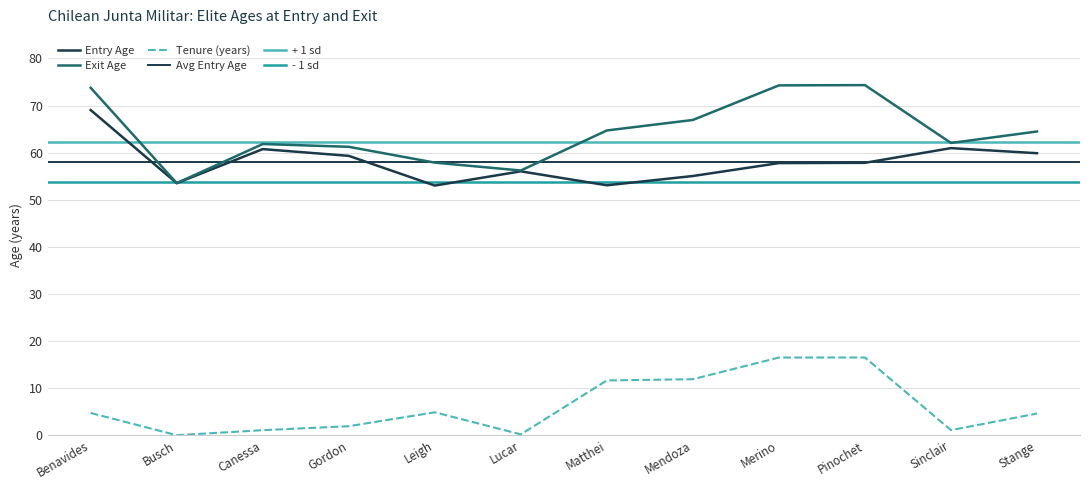

Reading left to right, transcribe all the data shown in this chart.

Entry Age: Benavides=69.0	Busch=53.5	Canessa=60.8	Gordon=59.3	Leigh=53.0	Lucar=56.0	Matthei=53.1	Mendoza=55.0	Merino=57.8	Pinochet=57.8	Sinclair=61.0	Stange=59.9
Exit Age: Benavides=73.8	Busch=53.5	Canessa=61.8	Gordon=61.2	Leigh=57.9	Lucar=56.2	Matthei=64.7	Mendoza=66.9	Merino=74.3	Pinochet=74.3	Sinclair=62.0	Stange=64.5
Tenure (years): Benavides=4.7	Busch=0.0	Canessa=1.1	Gordon=1.9	Leigh=4.9	Lucar=0.2	Matthei=11.6	Mendoza=11.9	Merino=16.5	Pinochet=16.5	Sinclair=1.1	Stange=4.6